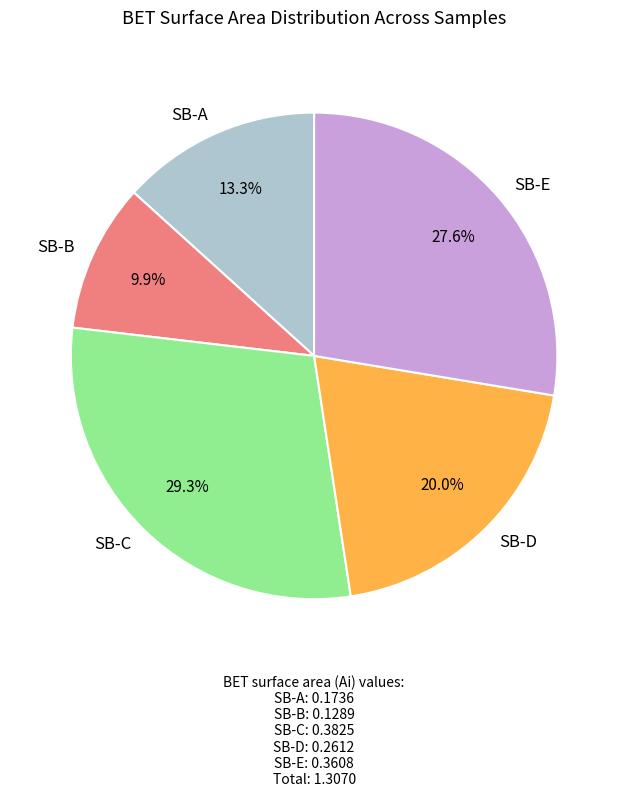

Which slice is the smallest?

SB-B